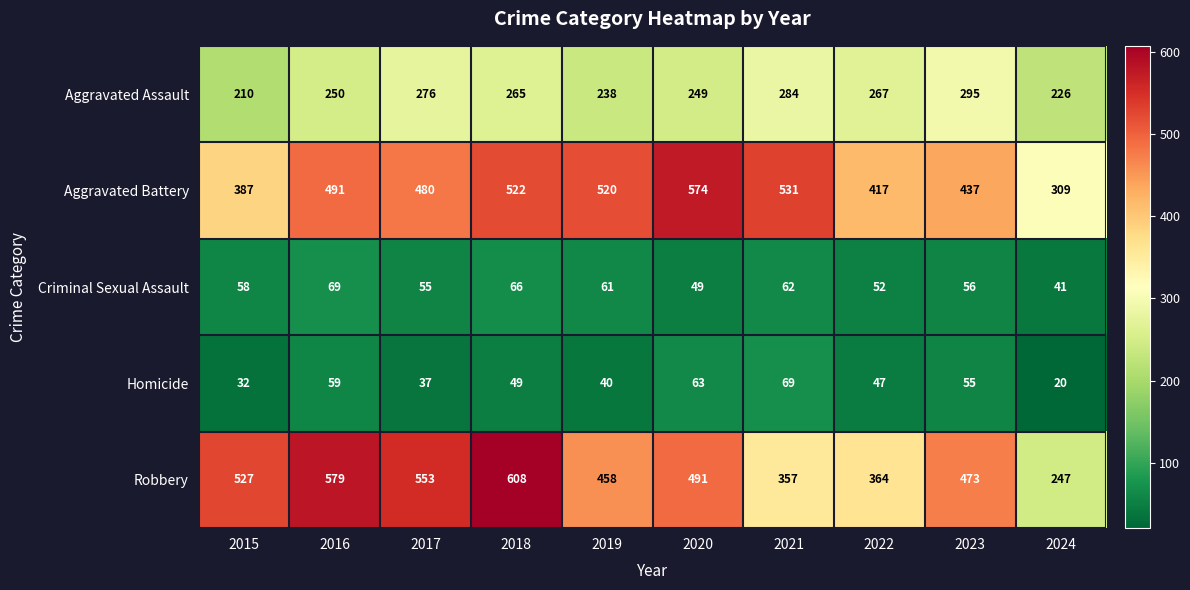

How many categories are shown in the chart?

10